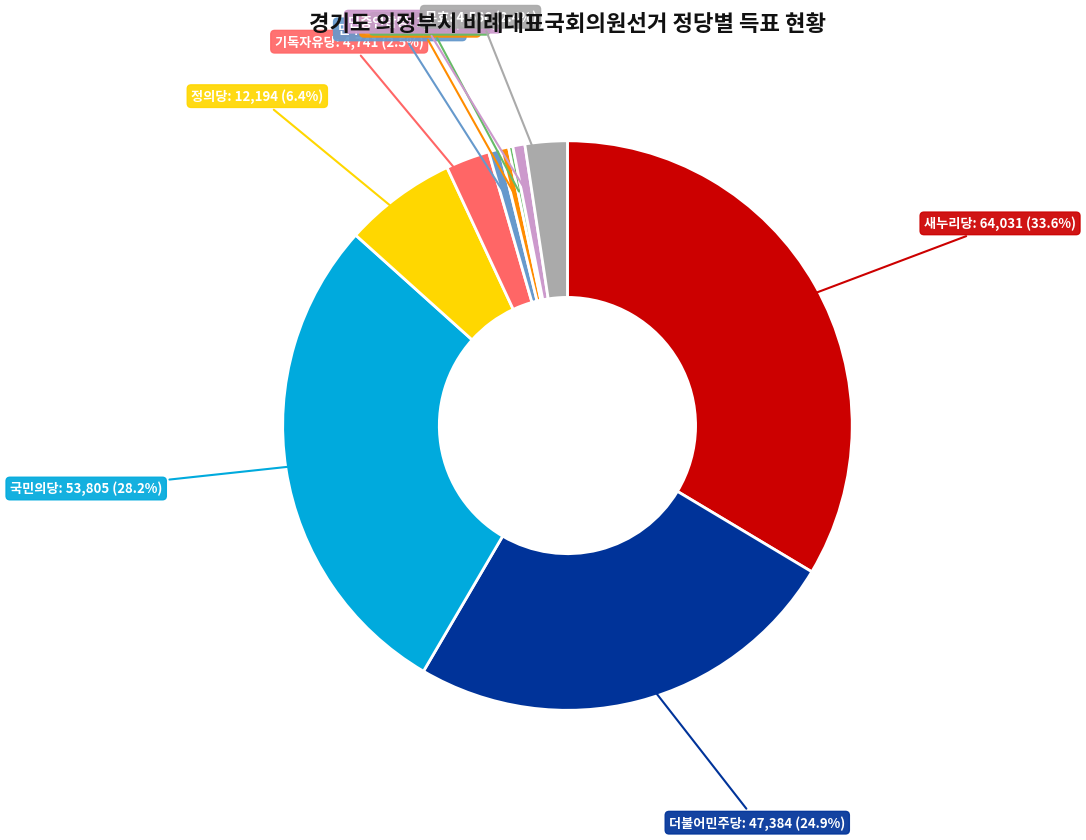

The 새누리당 slice represents 24% of the pie. True or false?

False